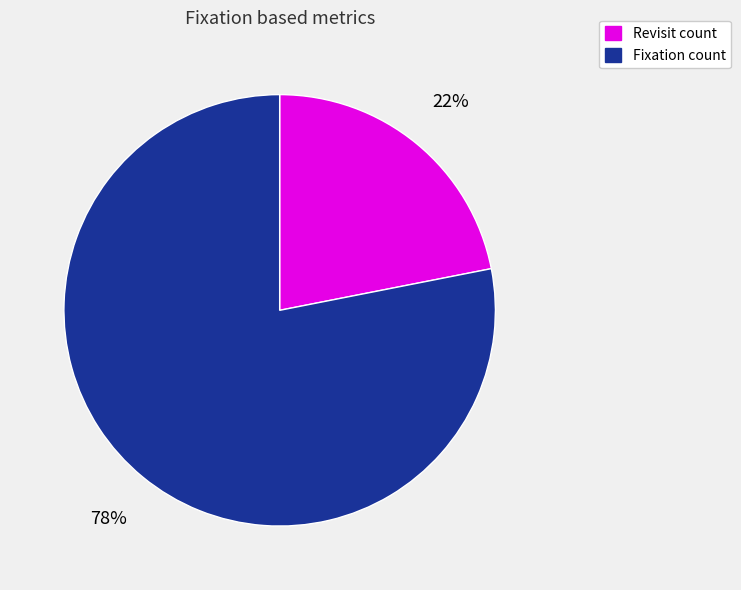

Rank the categories by value from lowest to highest.

Revisit count, Fixation count